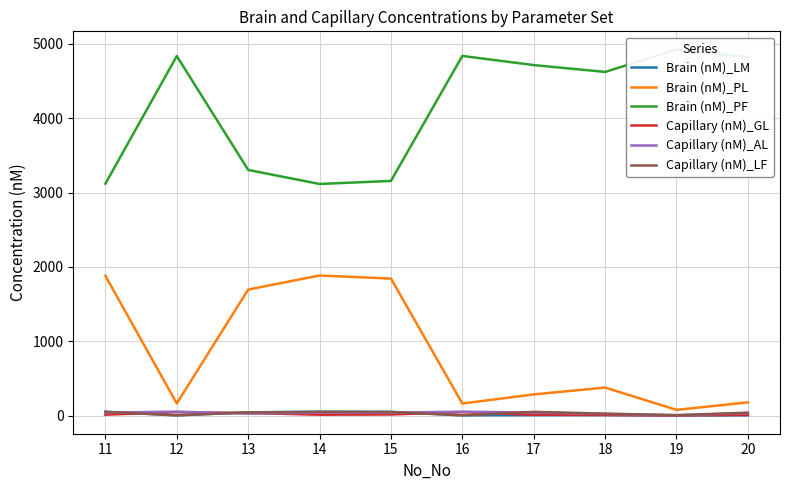

At which label does Capillary (nM)_AL first exceed 39?

11